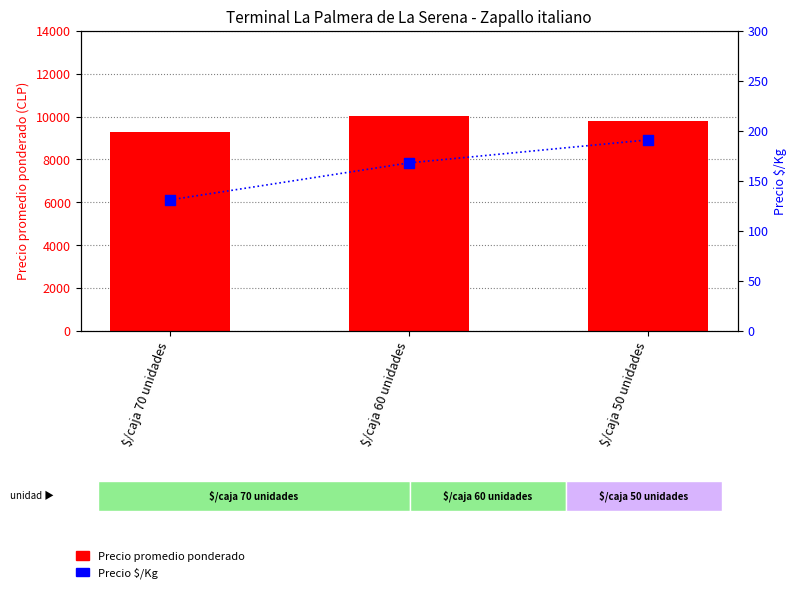

Which series has the largest total across all categories?

Precio promedio ponderado